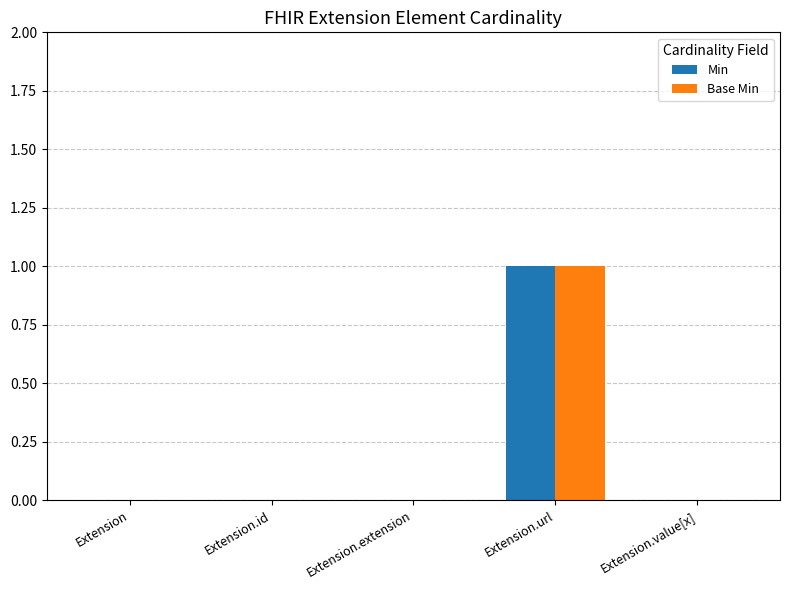

The value of Min at Extension.extension is 0. True or false?

True